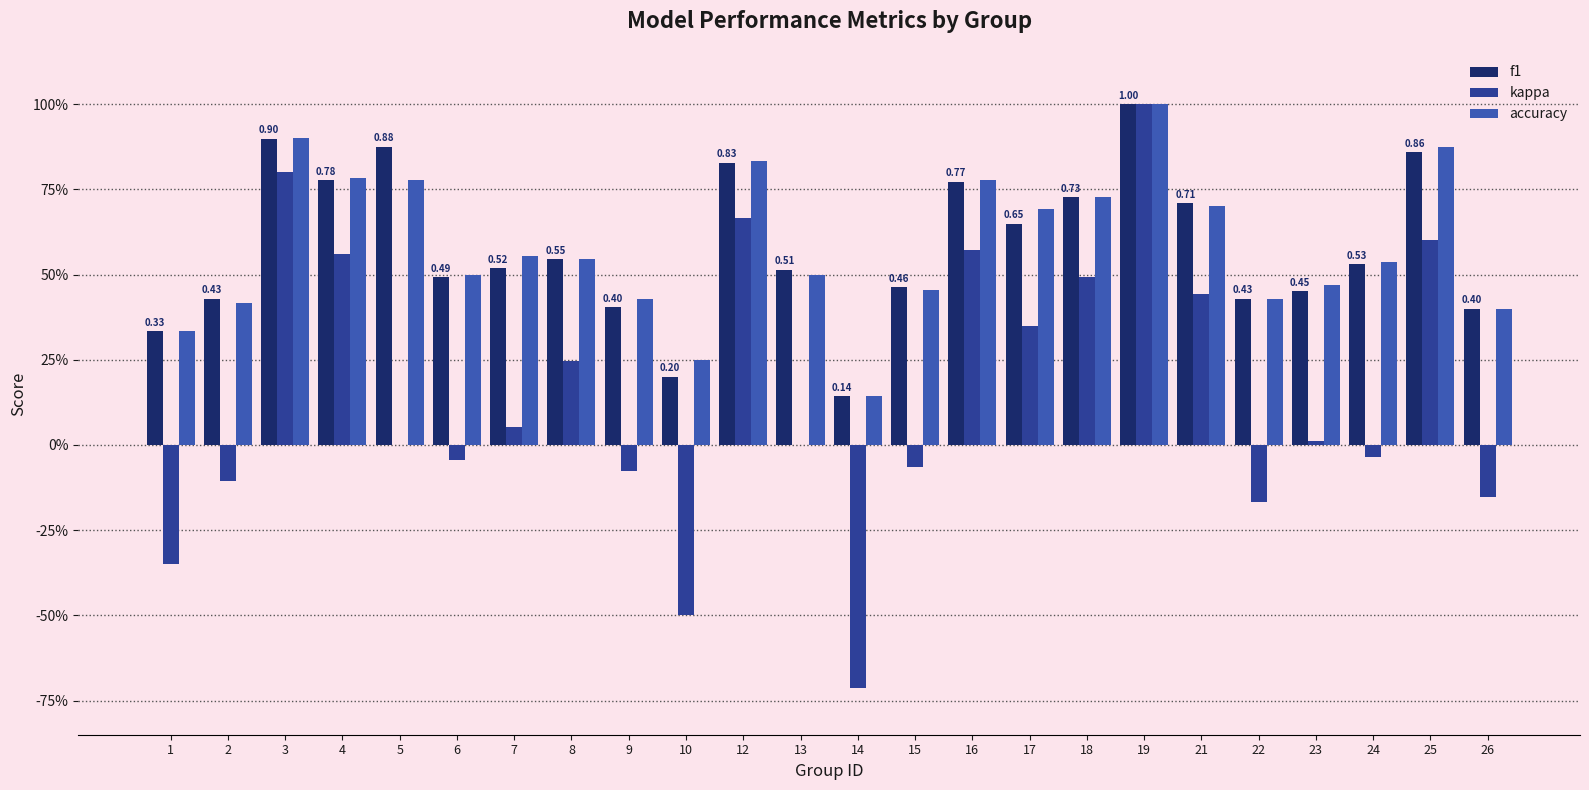

What are all the series names shown in the legend?

f1, kappa, accuracy